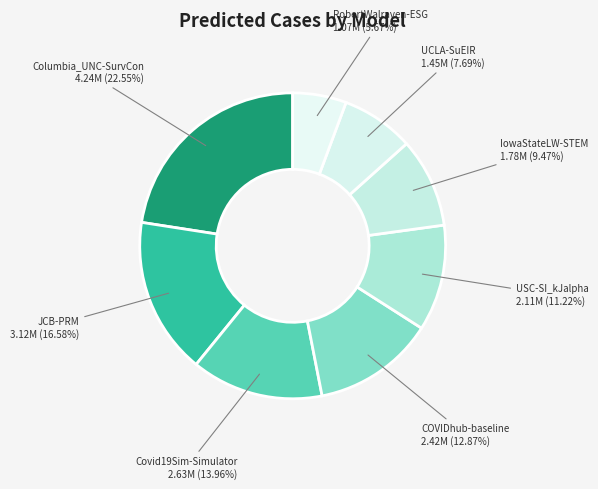

Does any single category account for the majority?

No